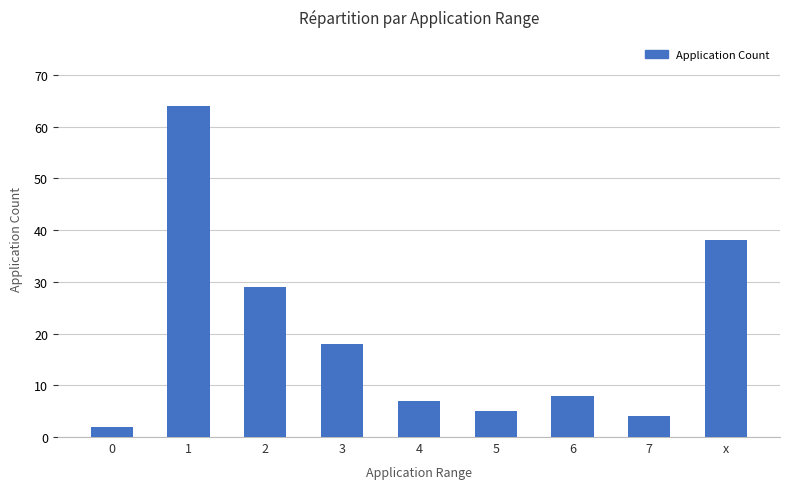

Rank the categories by value from highest to lowest.

1, x, 2, 3, 6, 4, 5, 7, 0